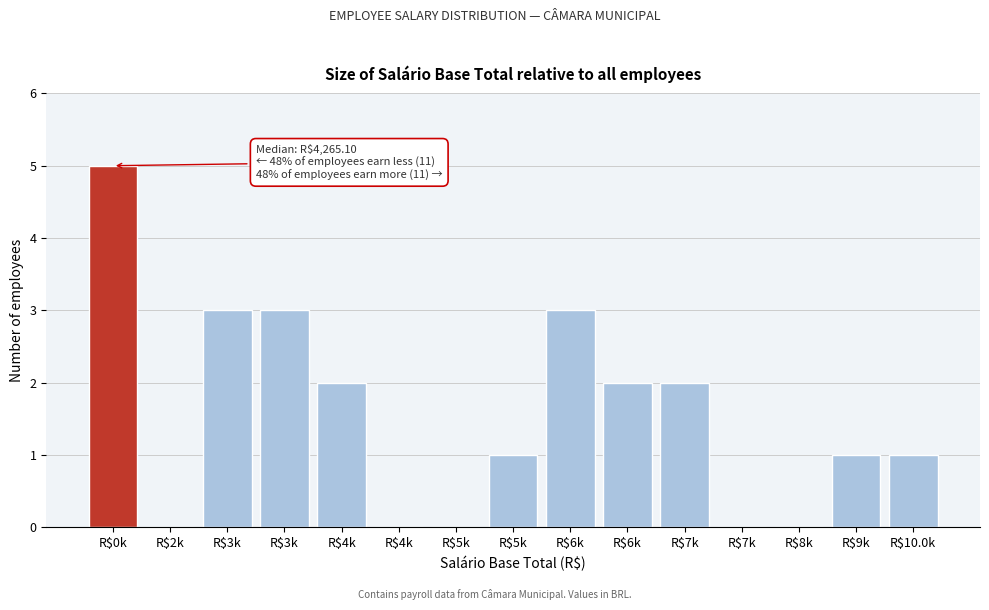

How many series are shown in this chart?

1